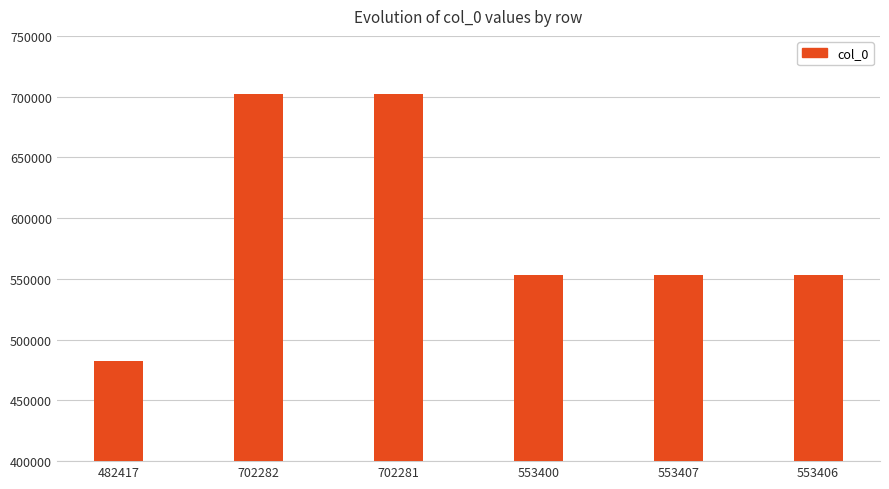

What position from the right is 482417?

6